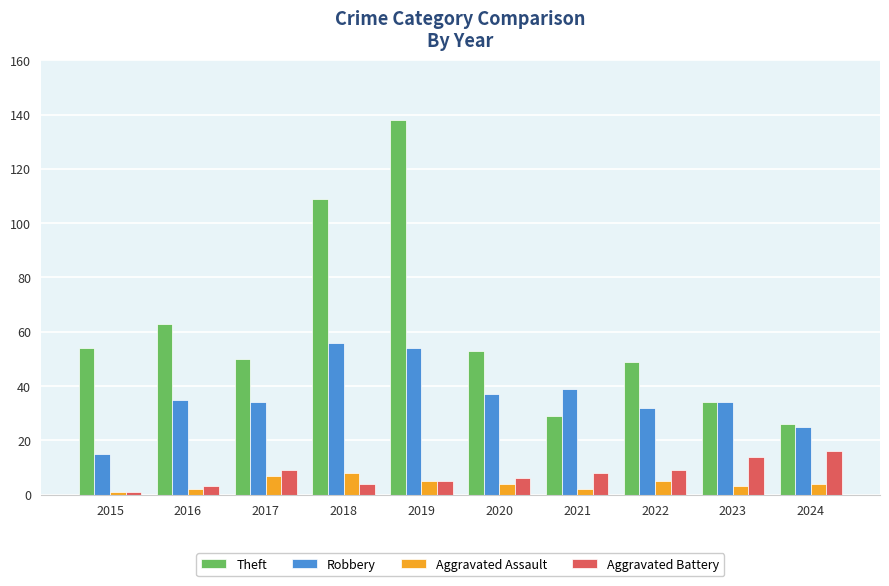

Does the chart contain any negative values?

No